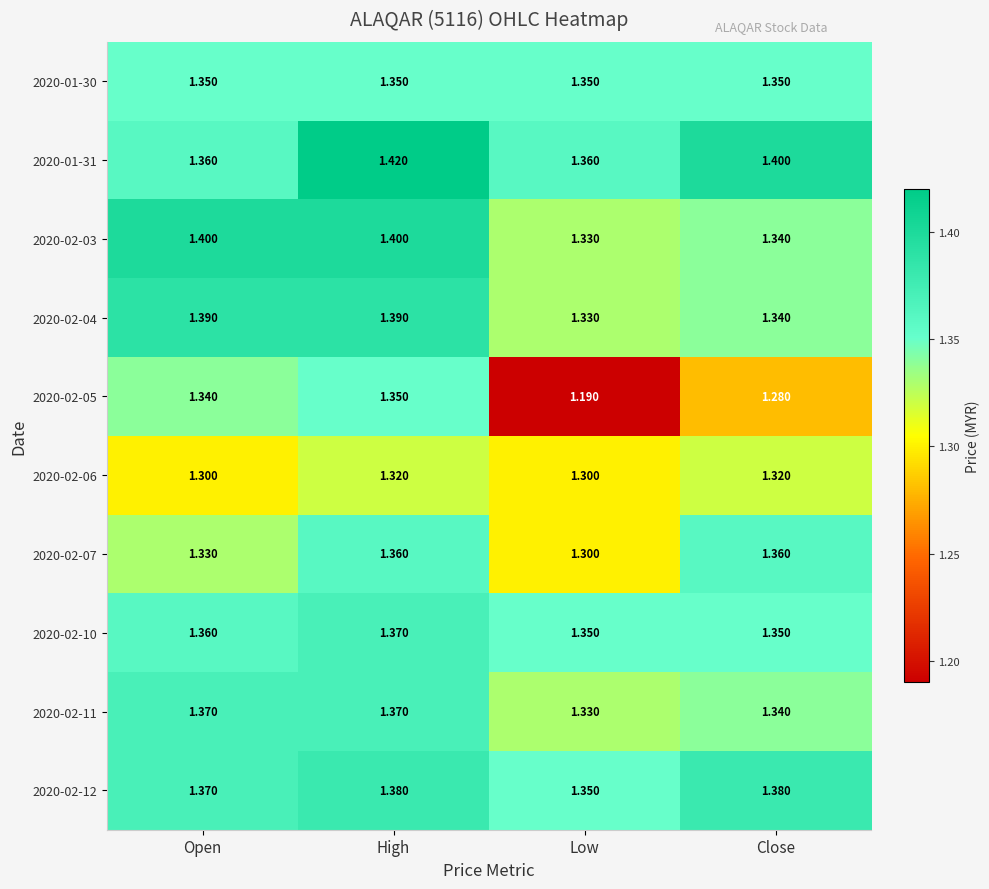

How many series are shown in this chart?

10